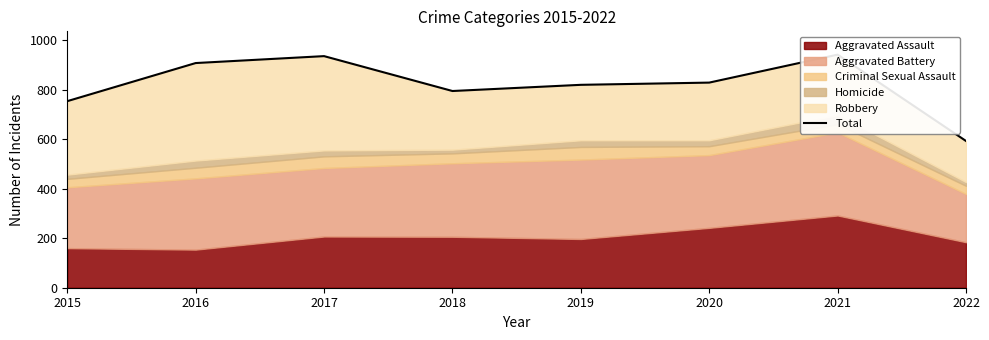

At which label is the value closest to 767?

2015